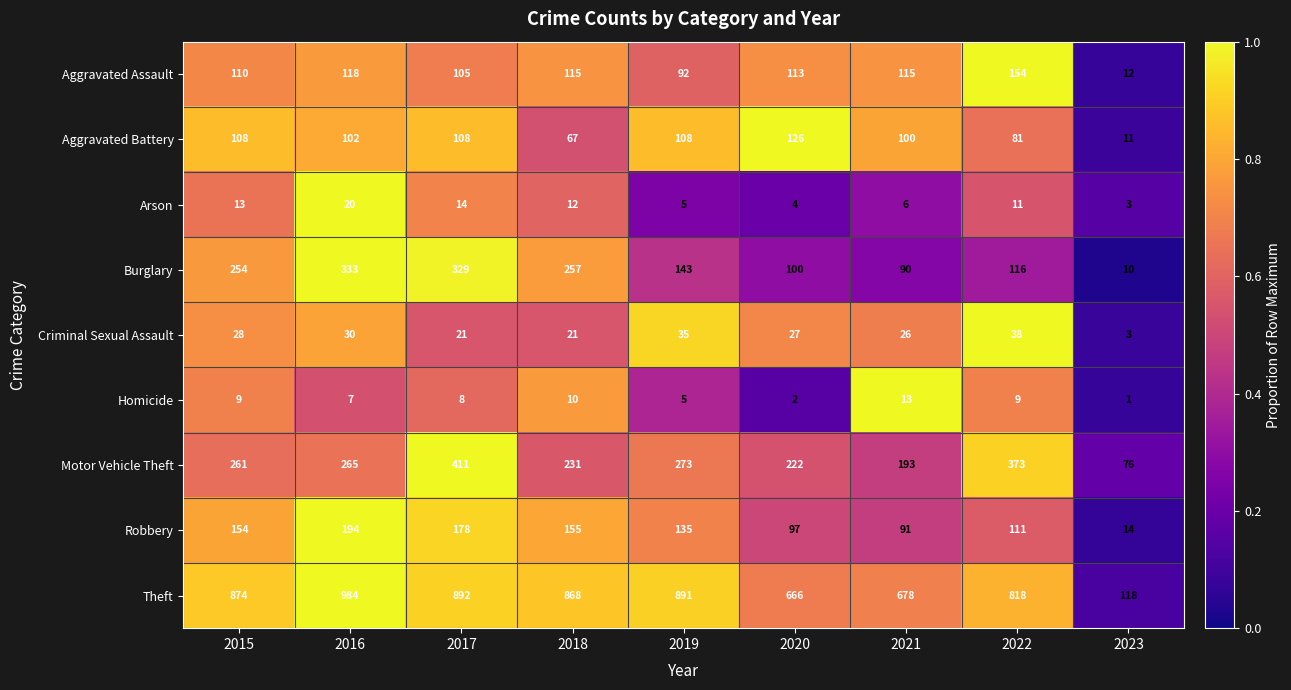

Where does the Burglary series first go above 143?

2015